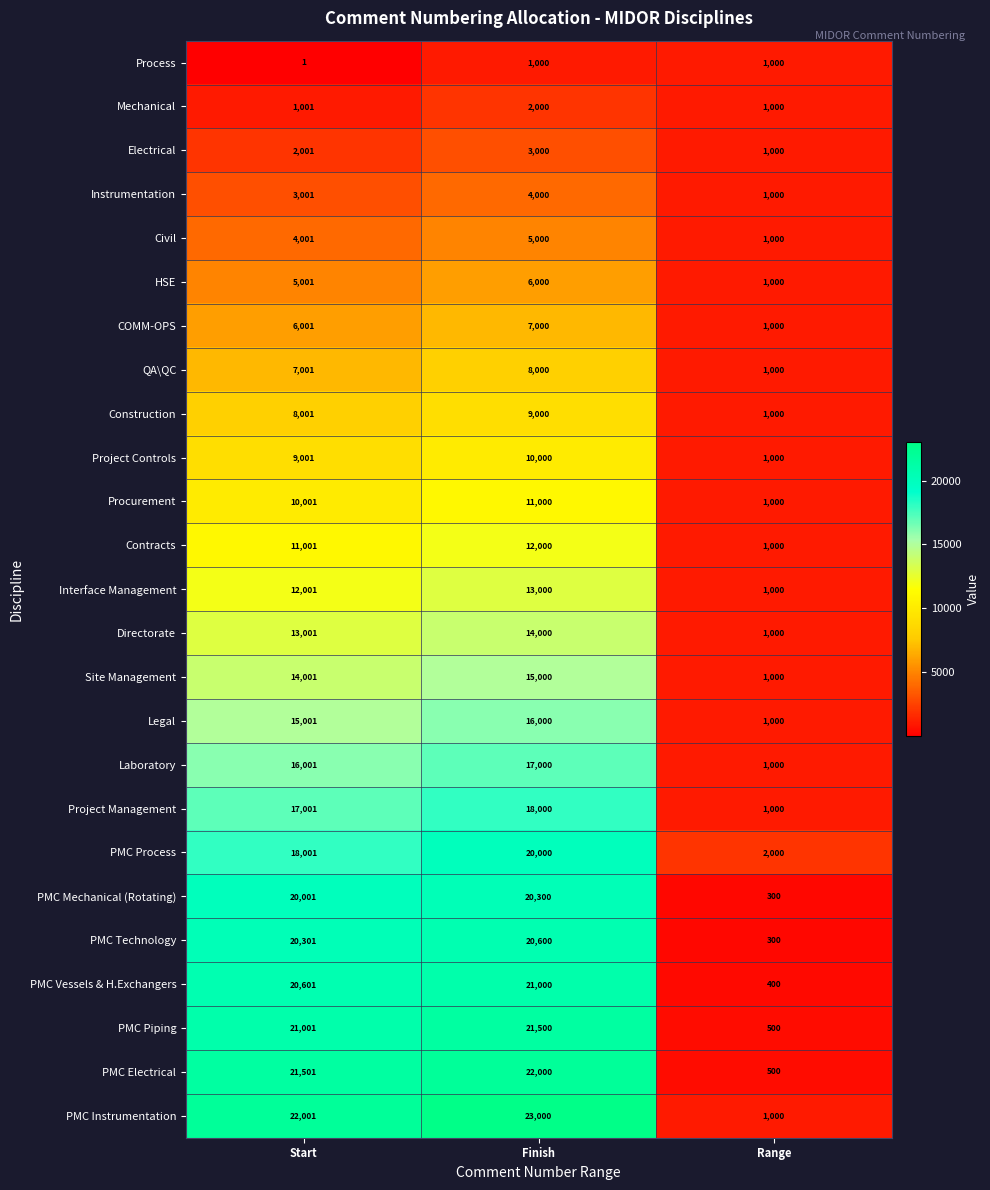

At how many categories does at least one series exceed 19037?

2